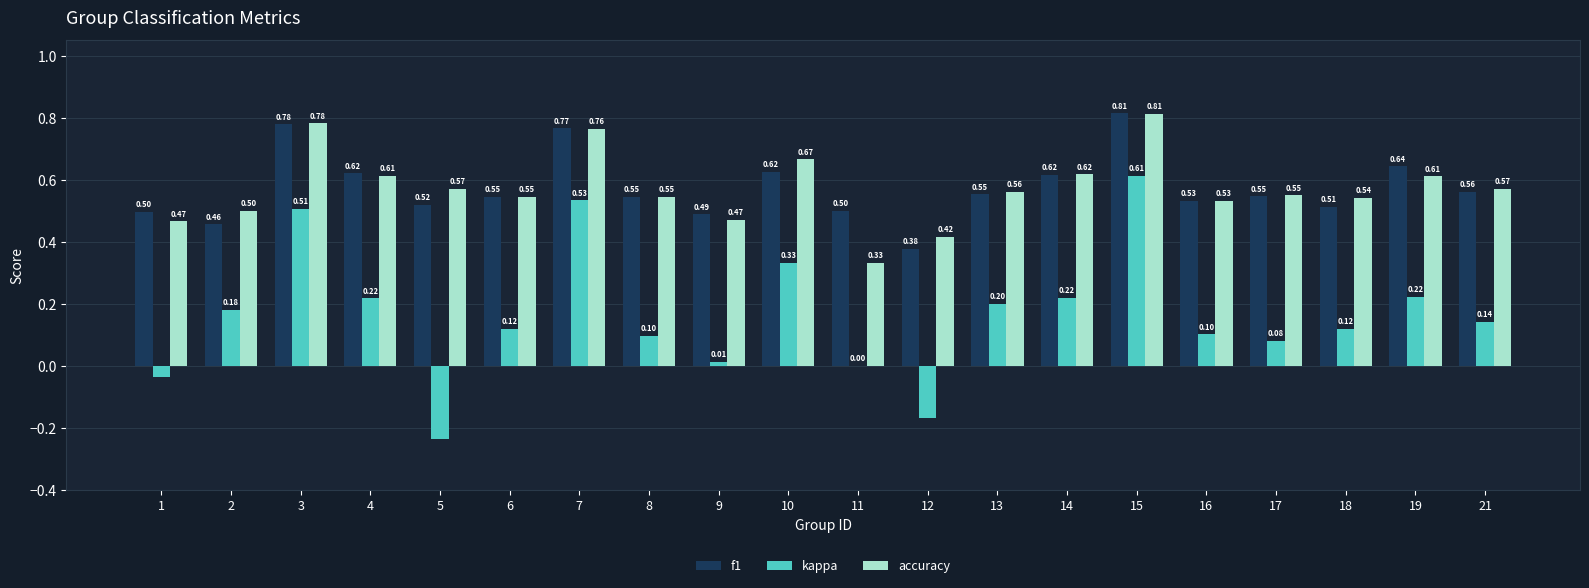

What is the total value across all series at 16?

1.2